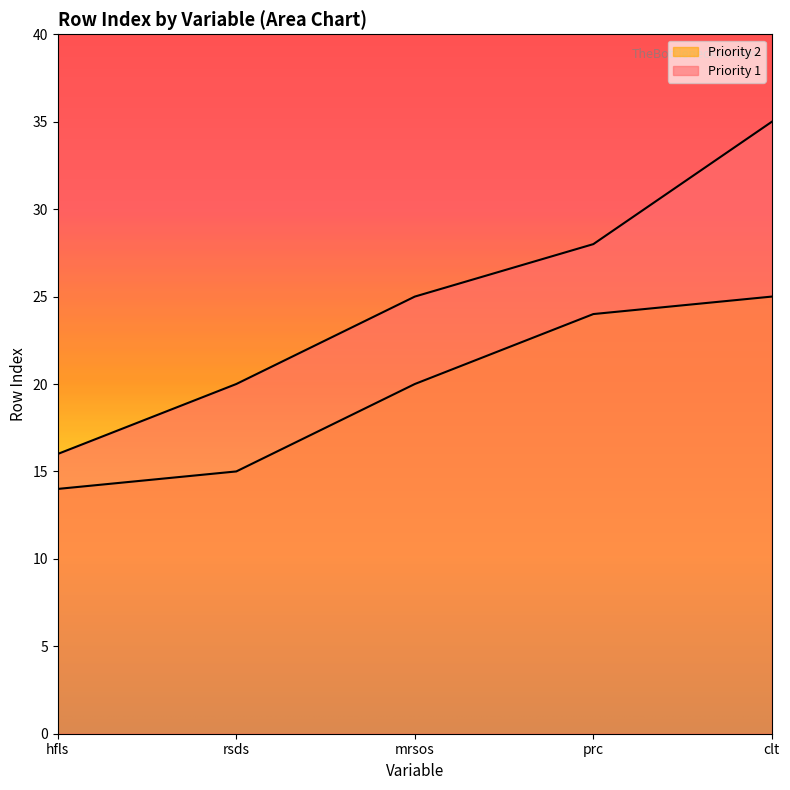

True or false: Priority 2 has a value of 20 at mrsos.

True